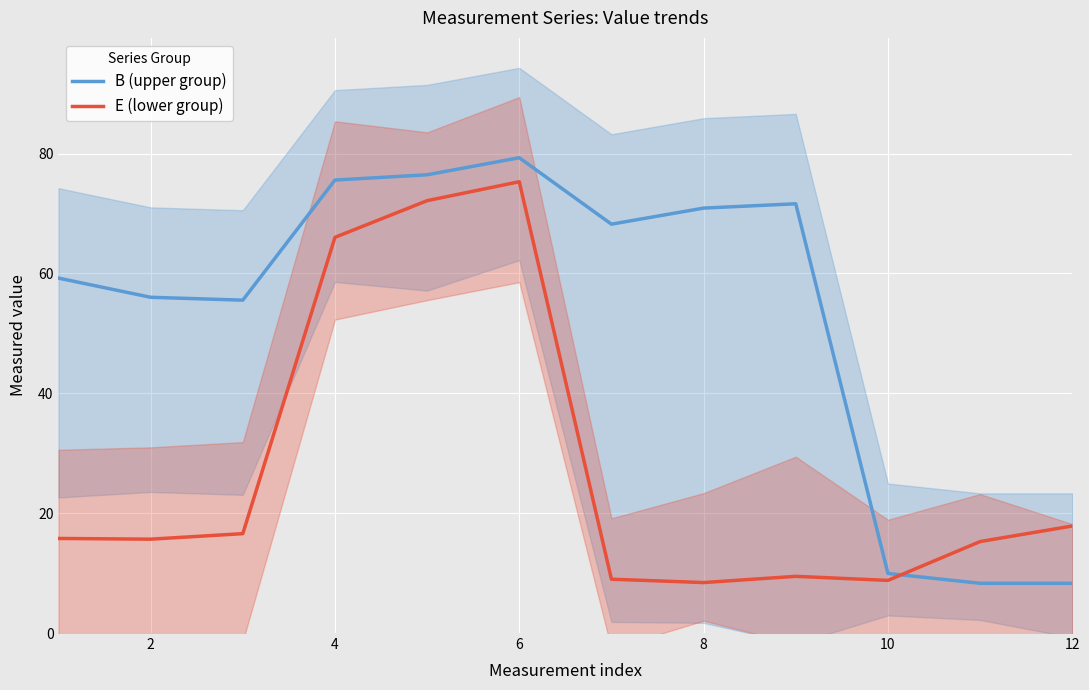

The value of B (upper group) at 2 is 87.5. True or false?

False